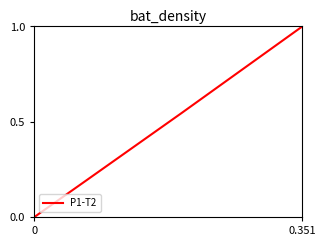

Is this an area chart (filled region under the line)?

No